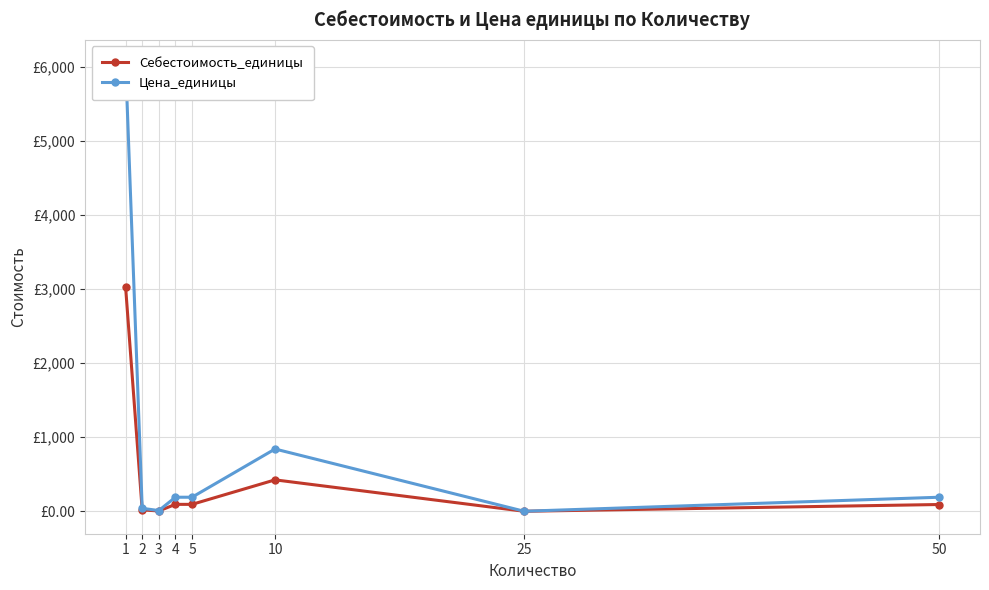

Reading left to right, extract all data points from this chart.

Себестоимость_единицы: 3031.9	18.6	4.5	93.5	93.5	424.7	0.2	91.6
Цена_единицы: 6067.1	40.0	9.9	189.9	189.9	841.6	0.3	189.9